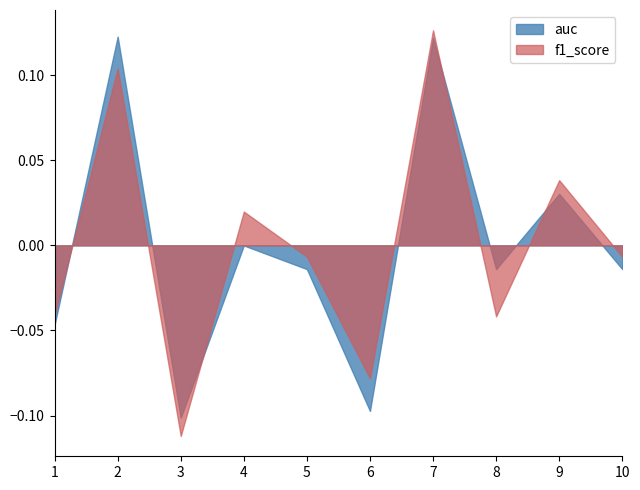

At 7, list the series in order from largest to smallest.

f1_score, auc